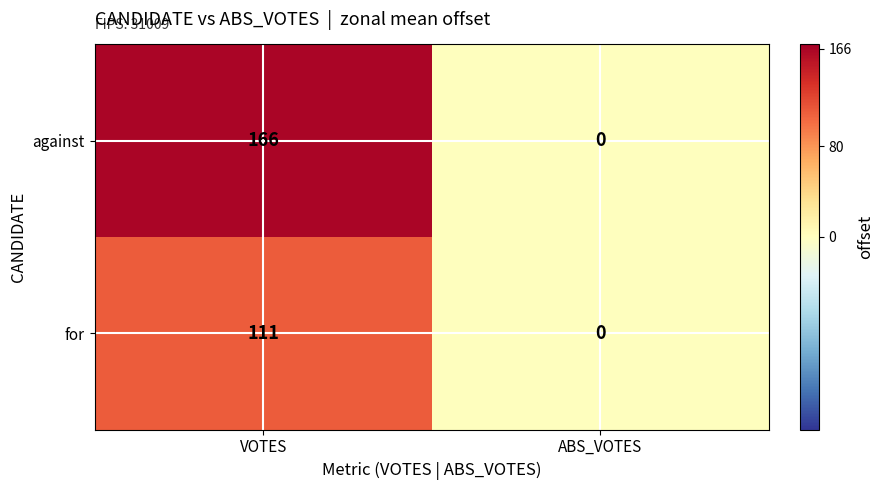

What is the sum of the against values at ABS_VOTES and VOTES?

166